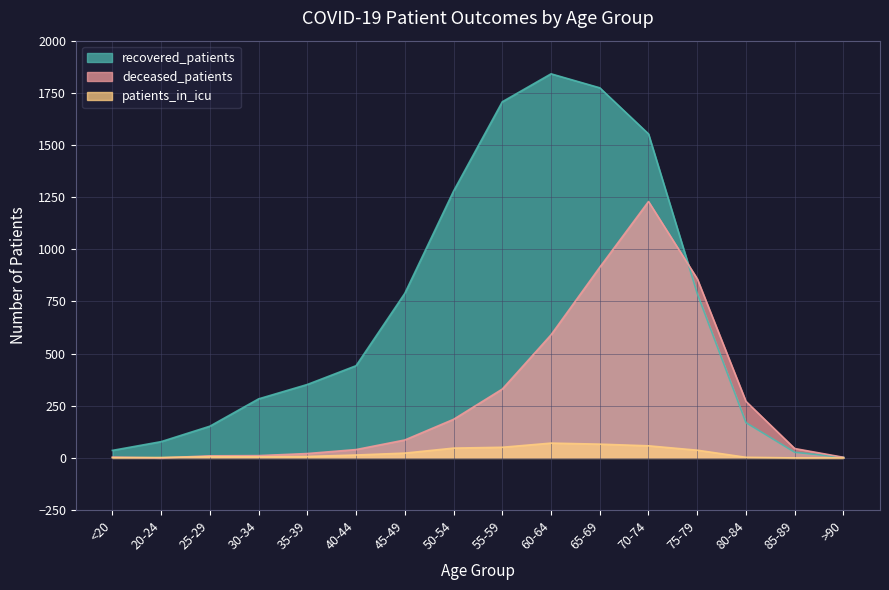

Is the value of patients_in_icu at 80-84 greater than the value of deceased_patients at 45-49?

No